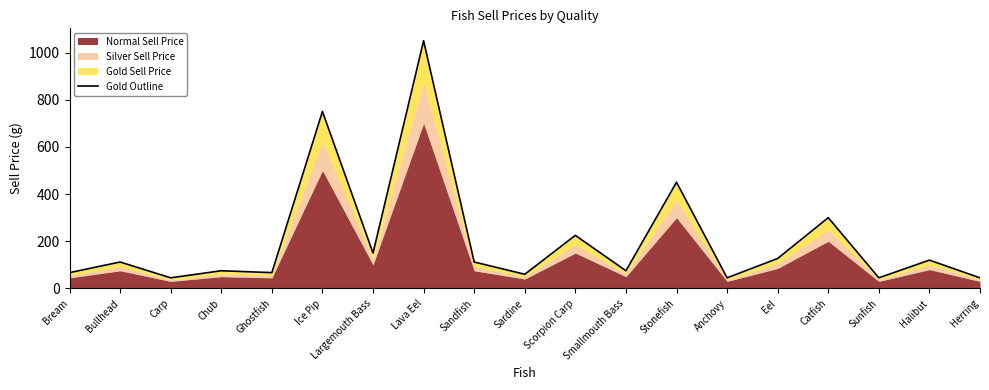

Between Stonefish and Eel, which is larger?

Stonefish